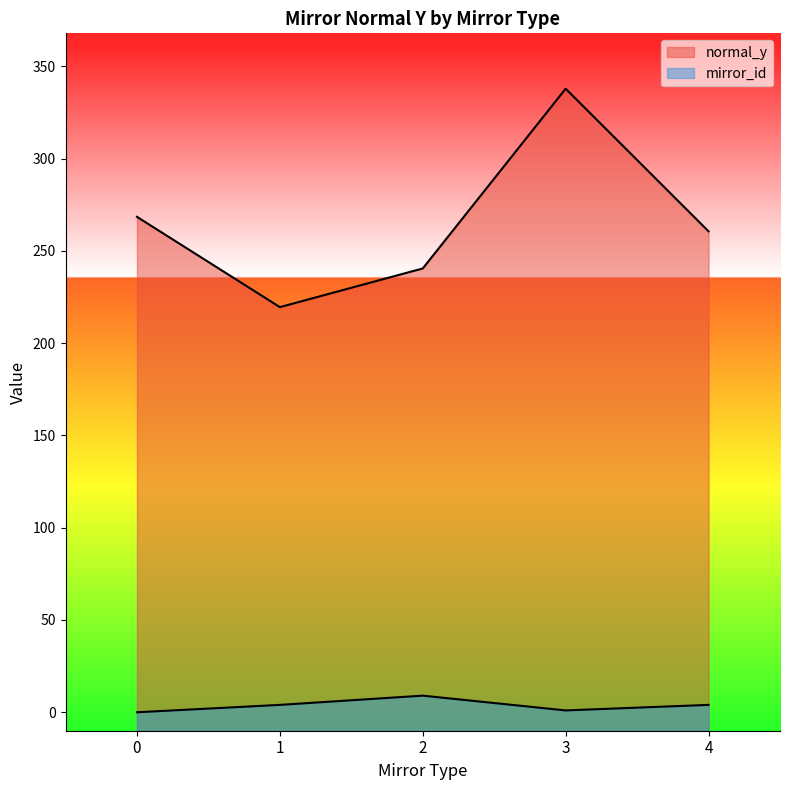

How many interior local peaks does the normal_y series have?

1